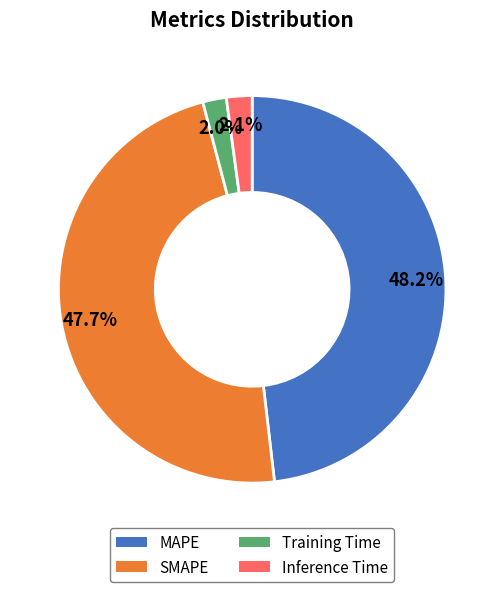

Is it true that Training Time is 2% of the pie?

True